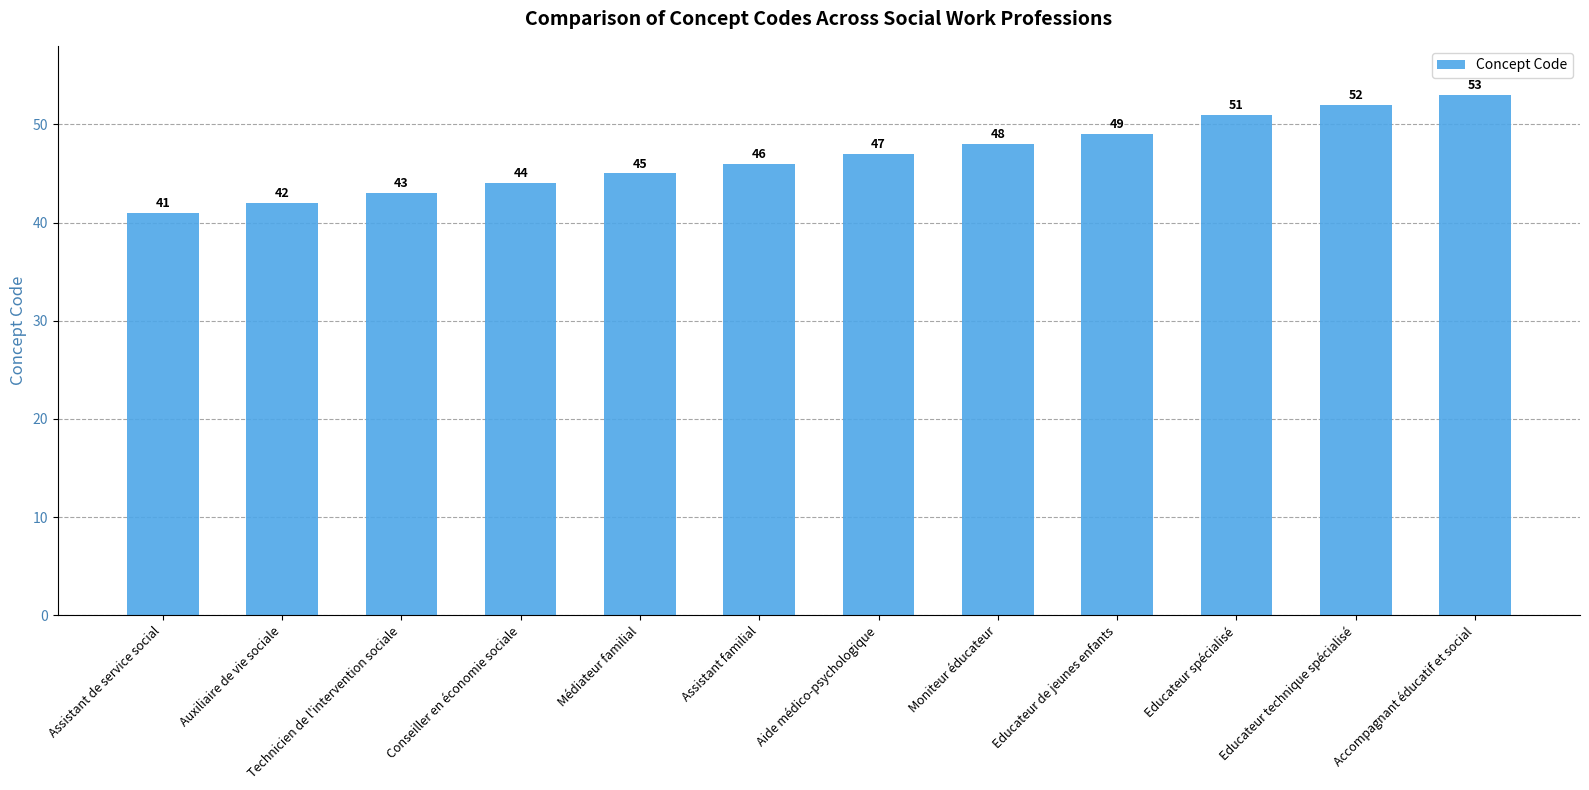

List the labels in order of value, largest first.

Accompagnant éducatif et social, Educateur technique spécialisé, Educateur spécialisé, Educateur de jeunes enfants, Moniteur éducateur, Aide médico-psychologique, Assistant familial, Médiateur familial, Conseiller en économie sociale, Technicien de l'intervention sociale, Auxiliaire de vie sociale, Assistant de service social